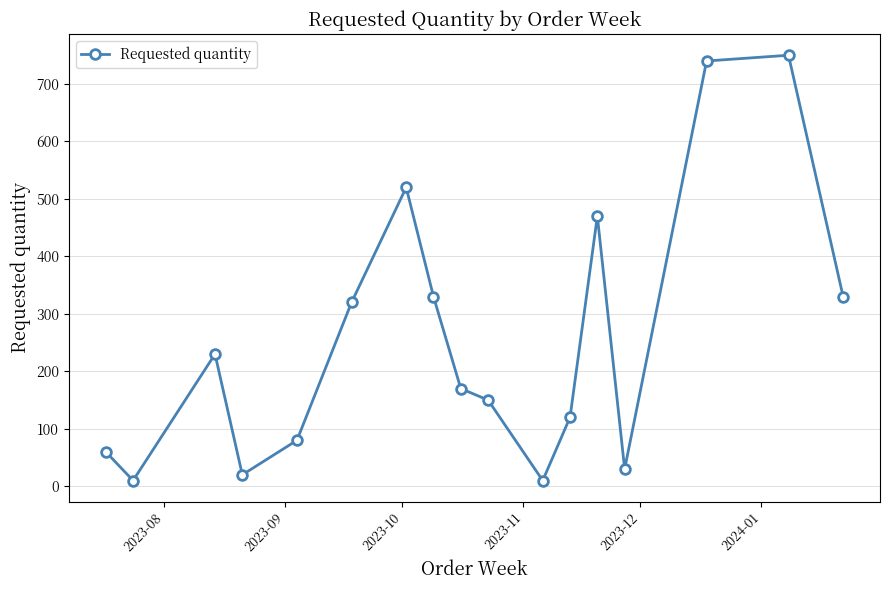

How many interior local peaks (higher than both neighbors) does the data have?

4